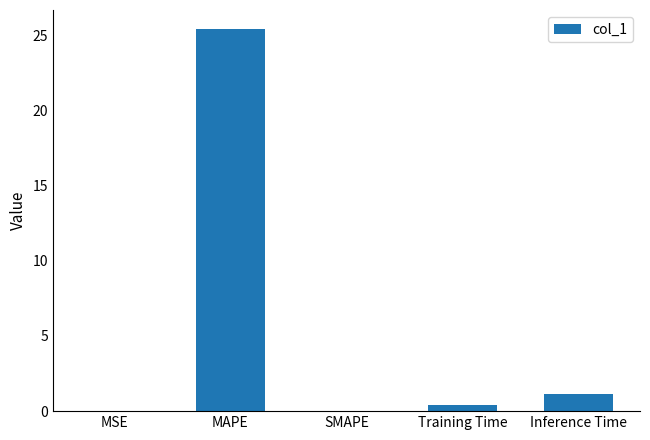

True or false: the data shows 25.4 at MAPE.

True